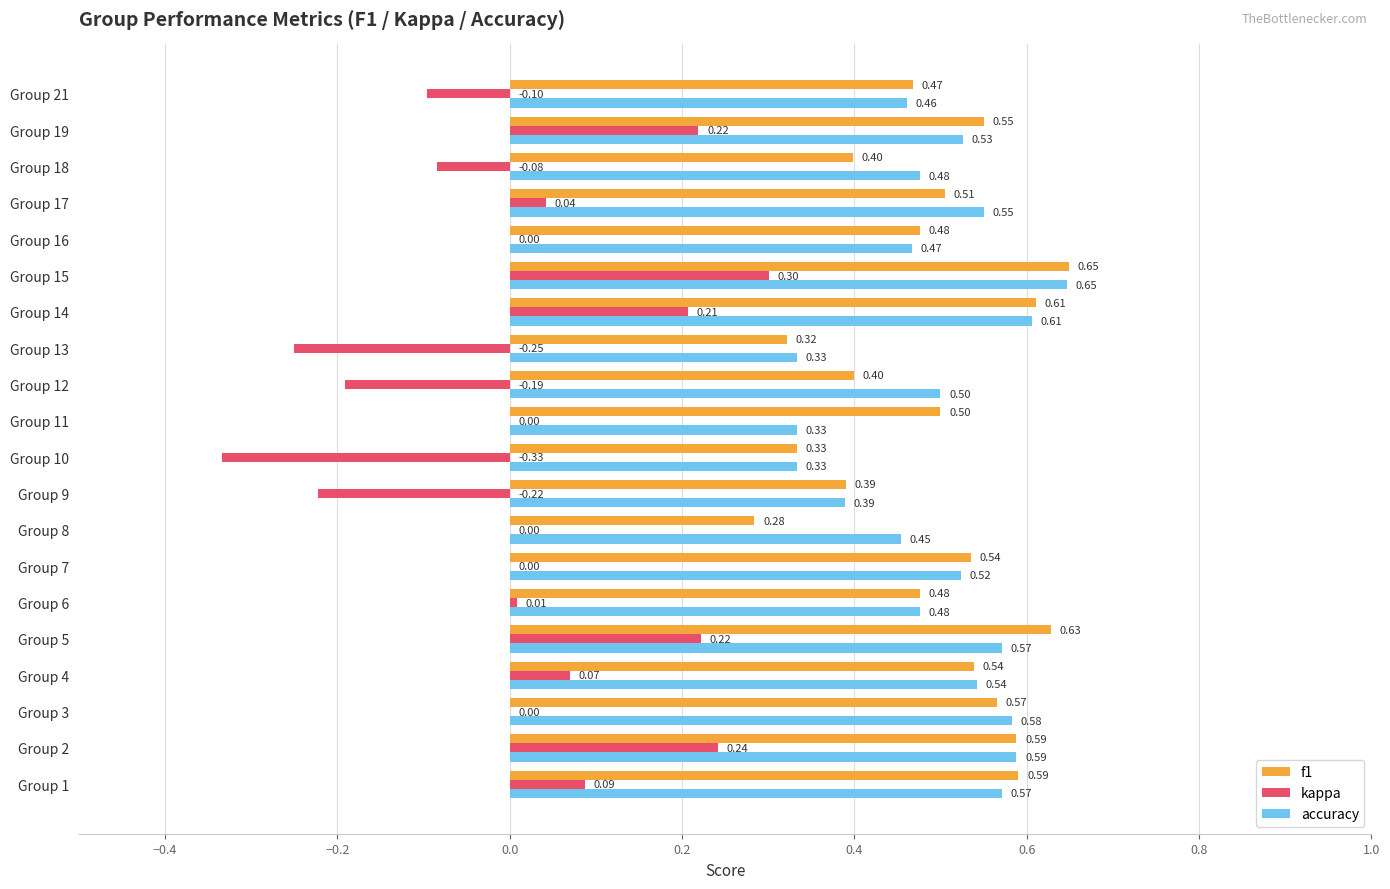

What are all the series names shown in the legend?

f1, kappa, accuracy